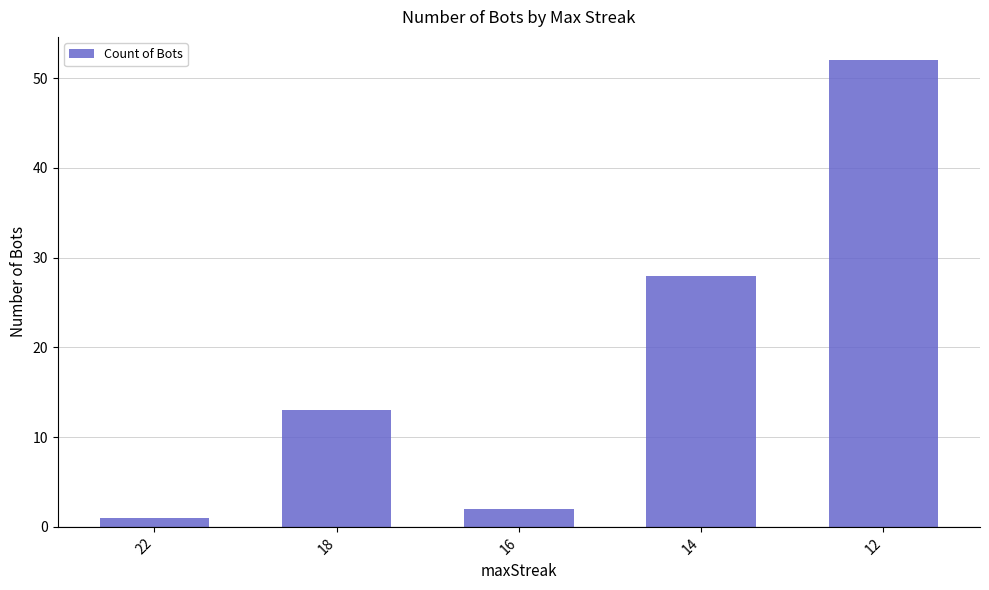

List the labels in order of value, largest first.

12, 14, 18, 16, 22